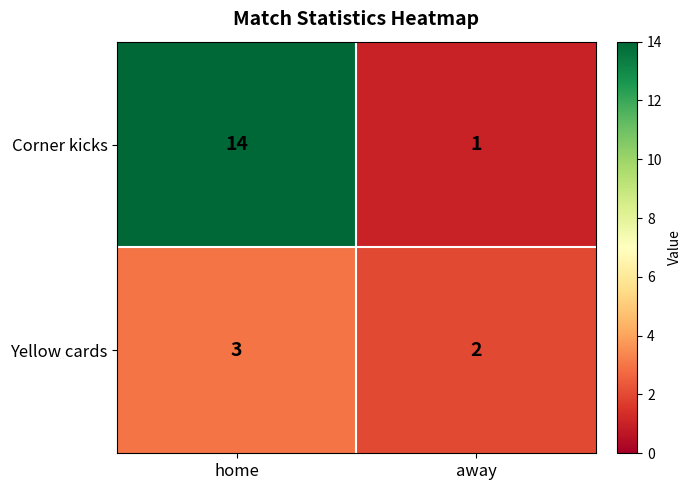

What is the spread (max minus min) of values at home?

11